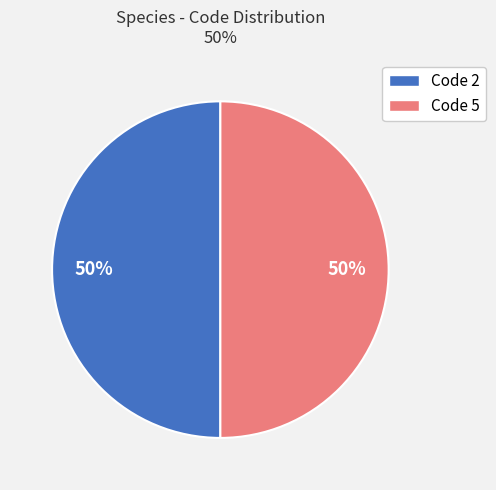

To the nearest percent, what is the average slice percentage?

50%